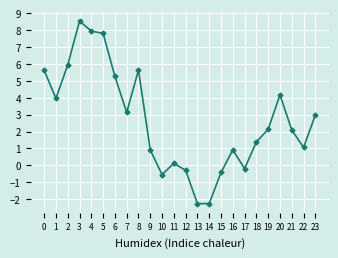

What is the value of the 4th point from the left?

8.5